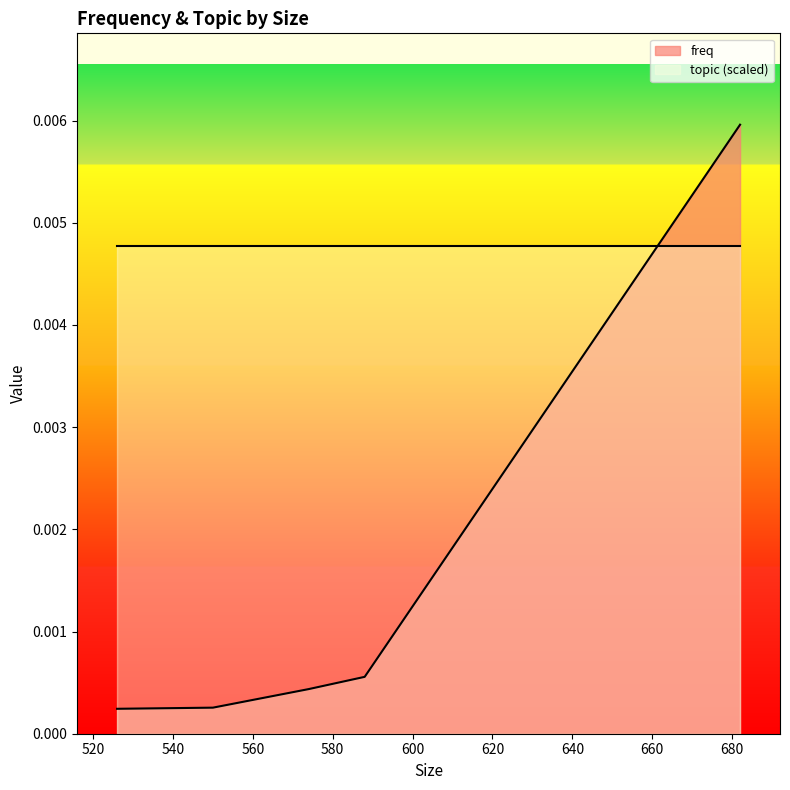

List the labels in order of value, largest first.

682, 588, 574, 550, 526